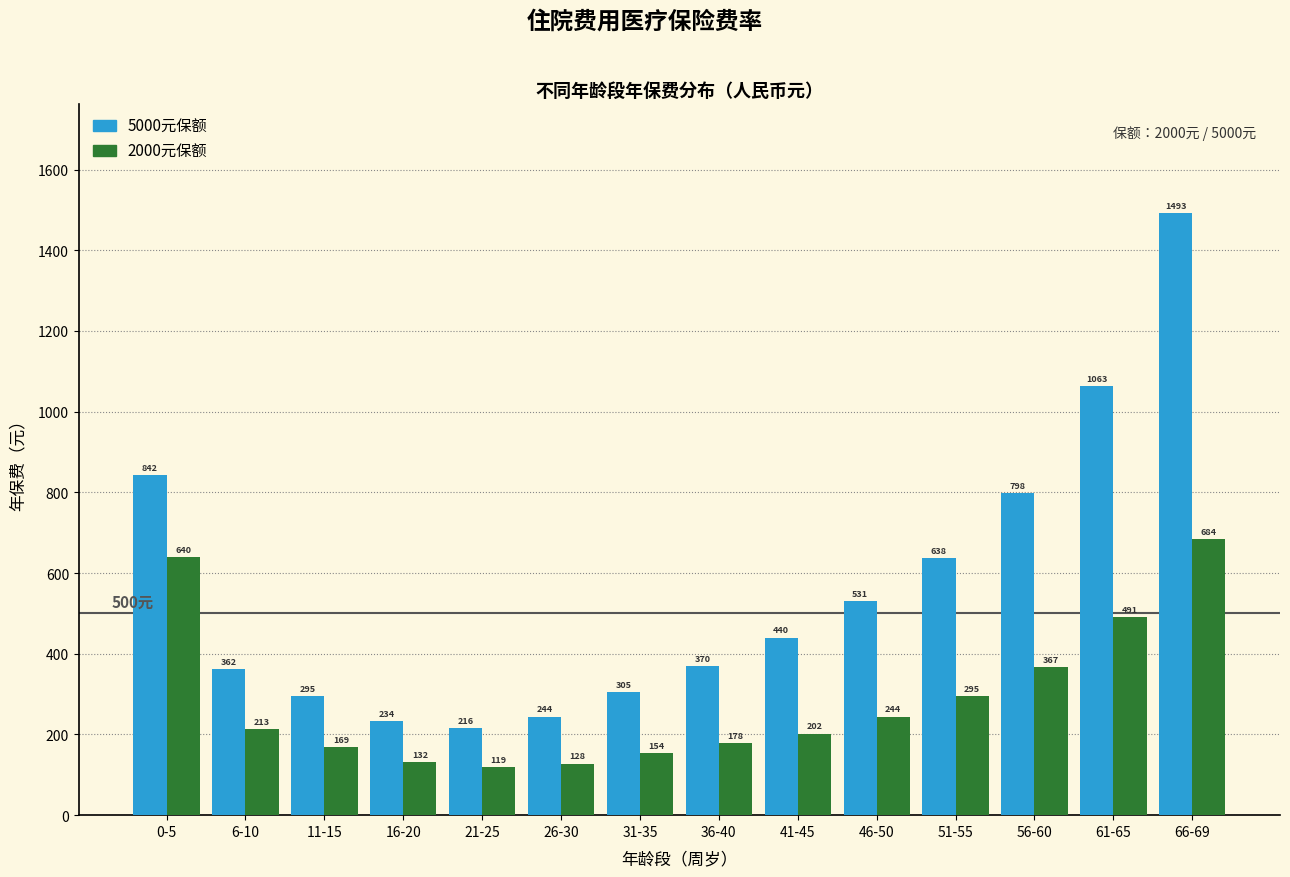

Reading right to left, what are all the values shown in this chart?

5000元: 66-69=1493	61-65=1063	56-60=798	51-55=638	46-50=531	41-45=440	36-40=370	31-35=305	26-30=244	21-25=216	16-20=234	11-15=295	6-10=362	0-5=842
2000元: 66-69=684	61-65=491	56-60=367	51-55=295	46-50=244	41-45=202	36-40=178	31-35=154	26-30=128	21-25=119	16-20=132	11-15=169	6-10=213	0-5=640